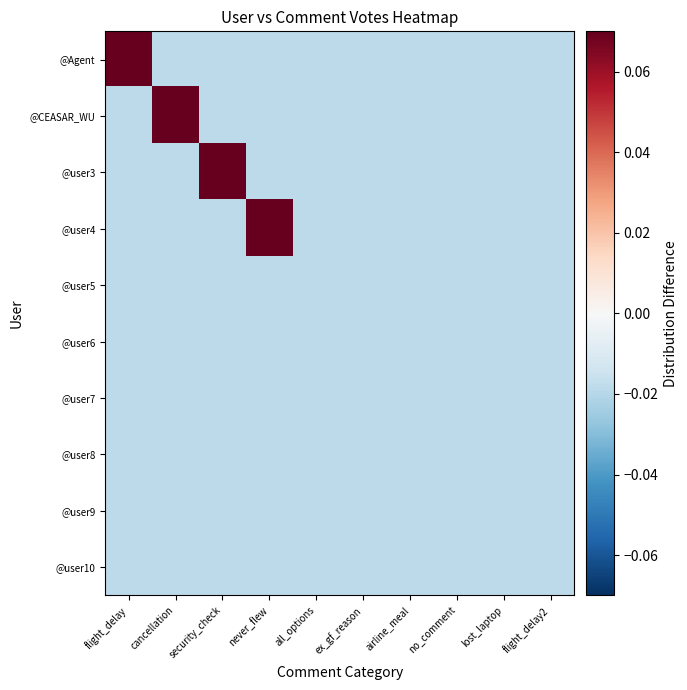

What is the difference between the highest and lowest values at security_check?

0.3